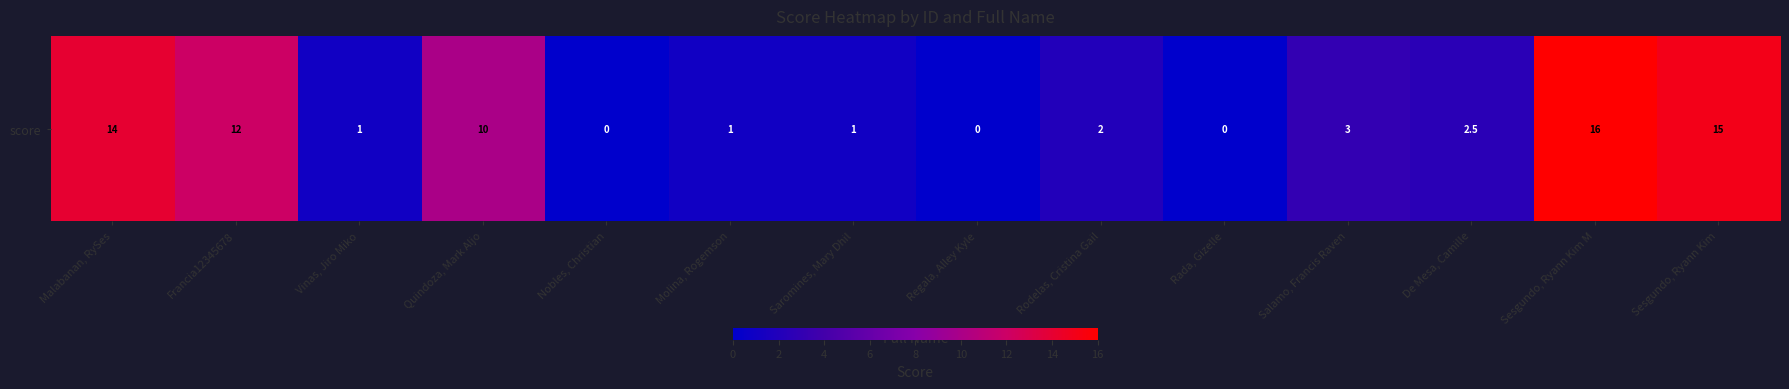

What is the sum of the values at Quindoza, Mark Aljo and Salamo, Francis Raven?

13.0